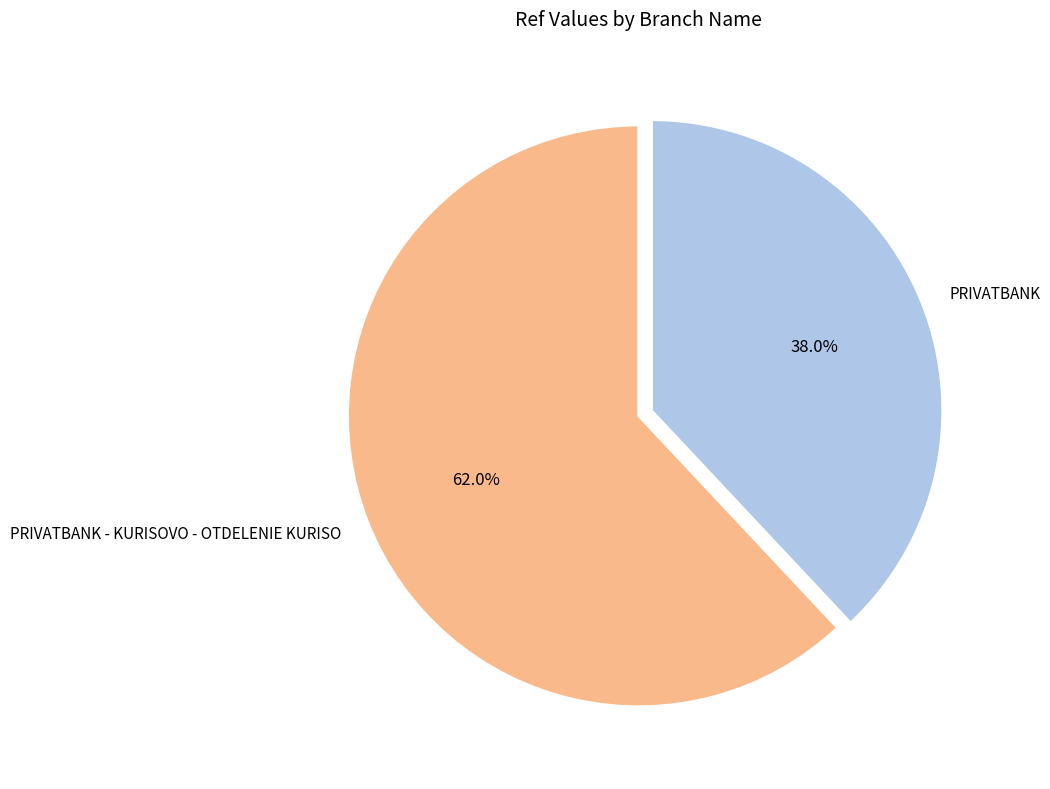

How many segments does this pie chart have?

2